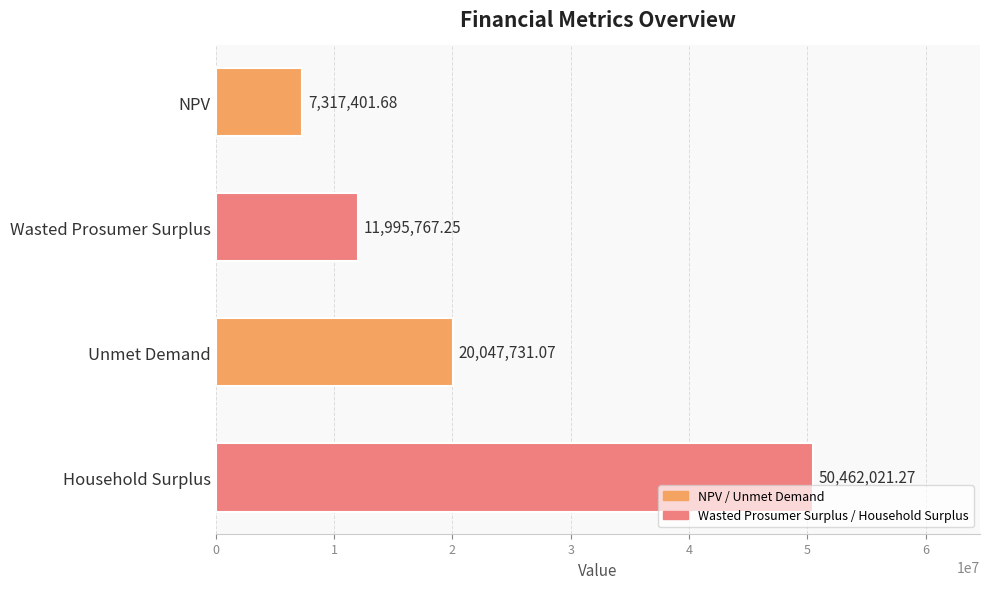

Count the number of values greater than 20047731.

2